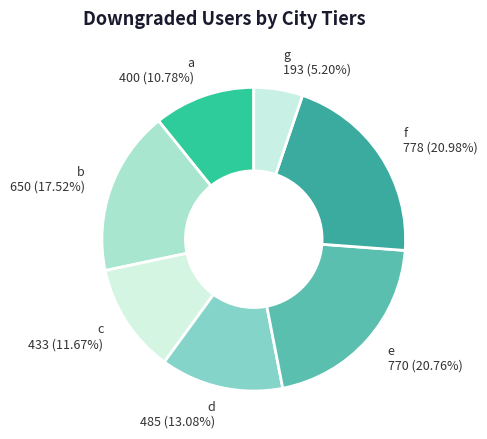

What portion of the pie excludes f?

79.0%